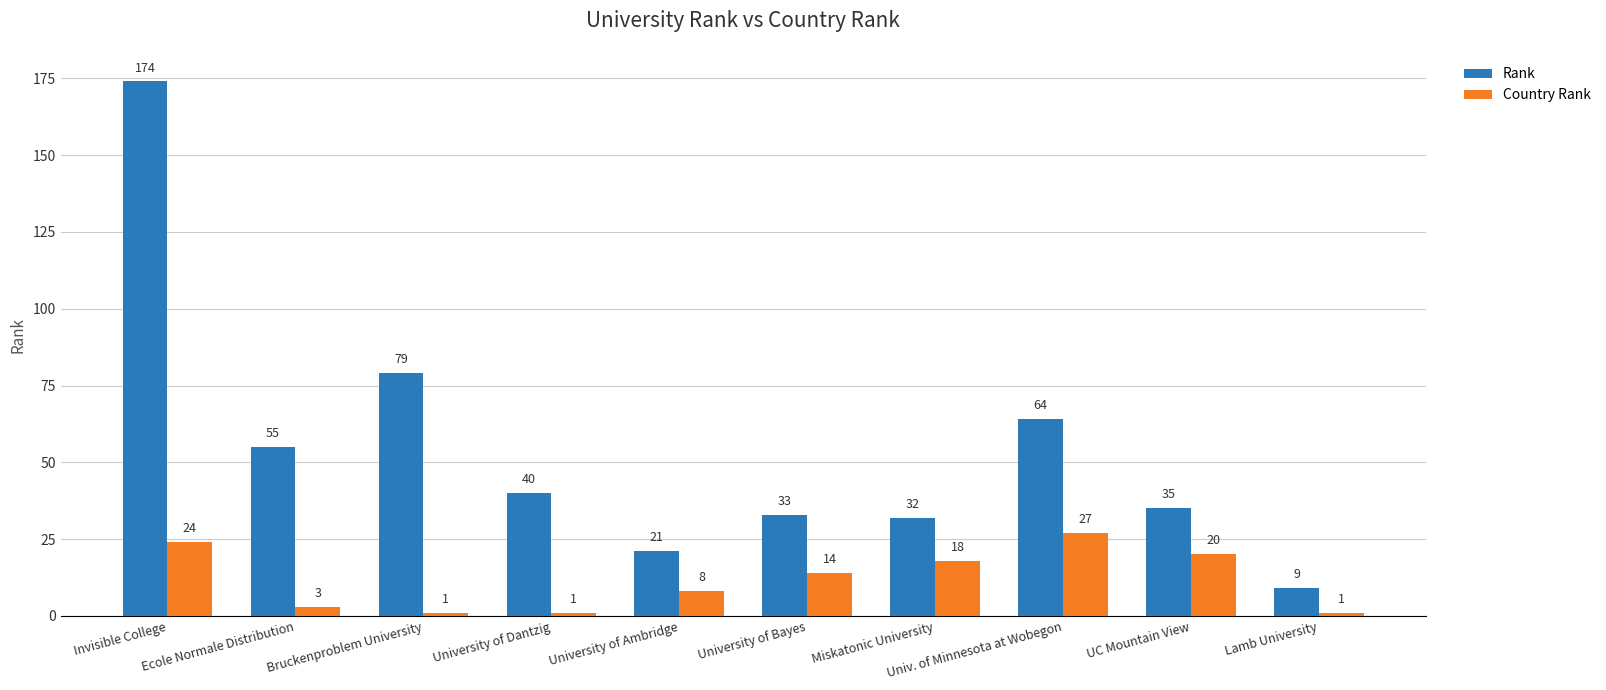

Is it true that Country Rank equals 8 at University of Ambridge?

True